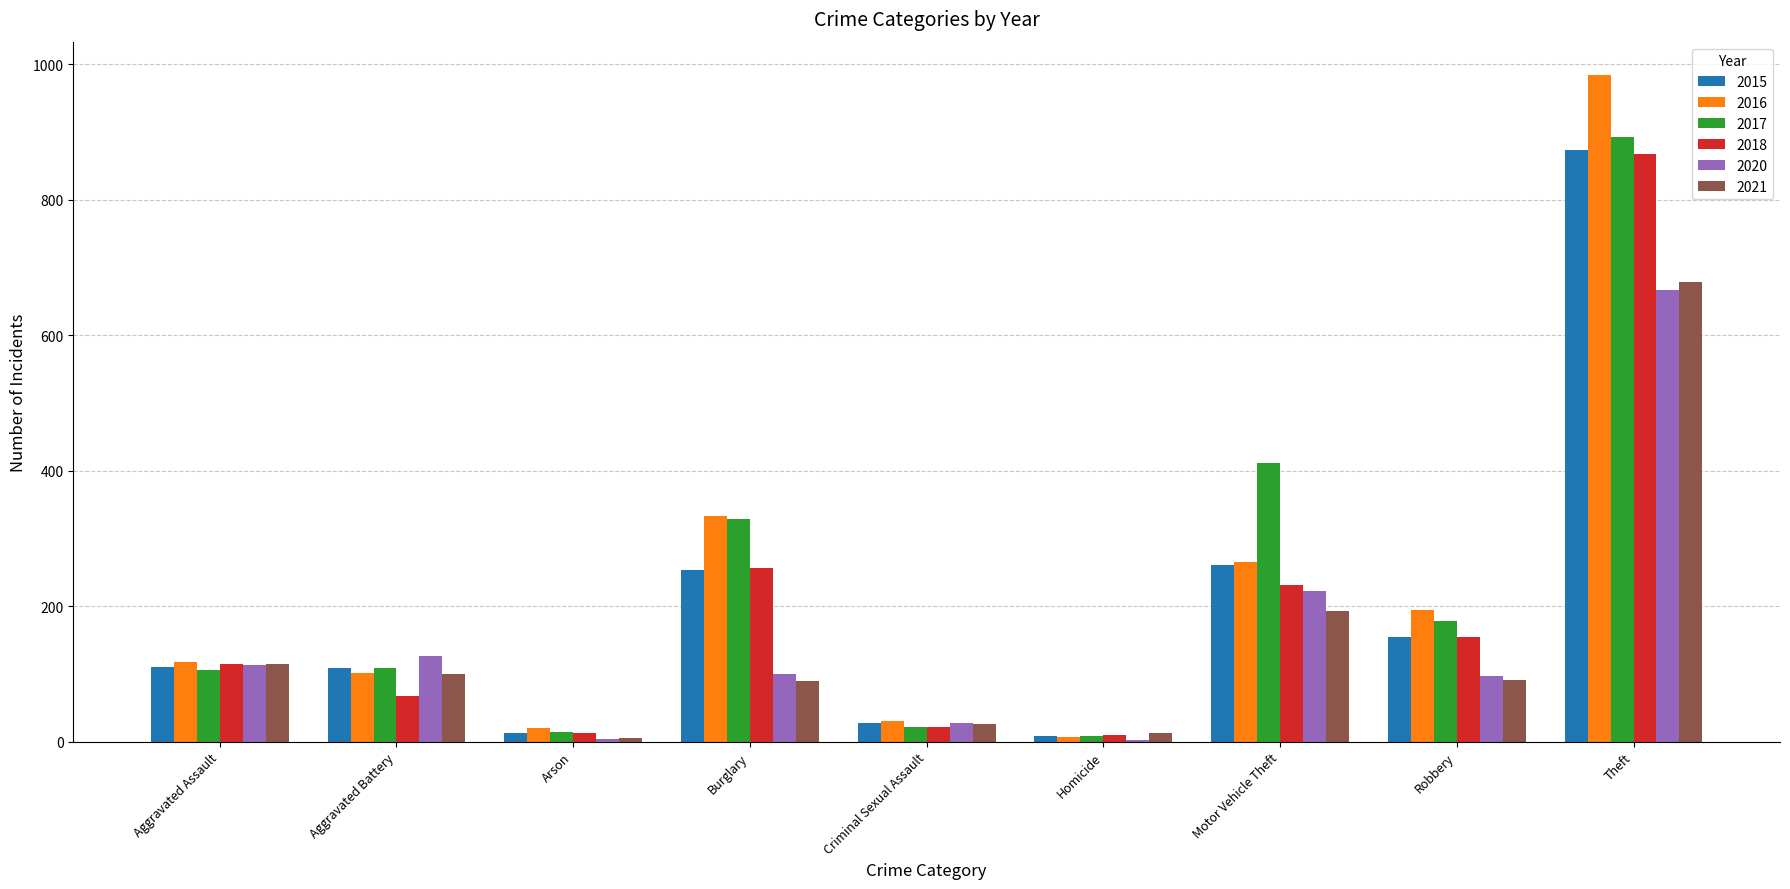

How many series are shown in this chart?

6